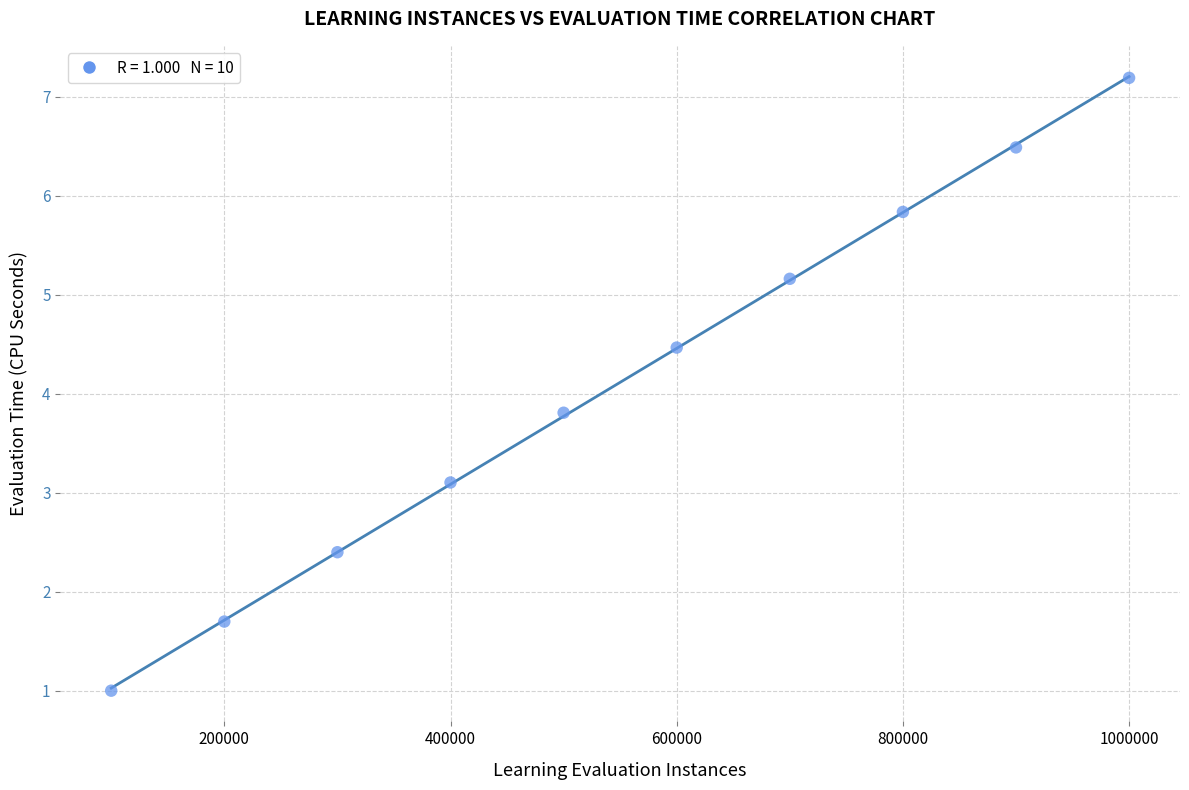

What is the range of X values (max minus min)?

900000.0